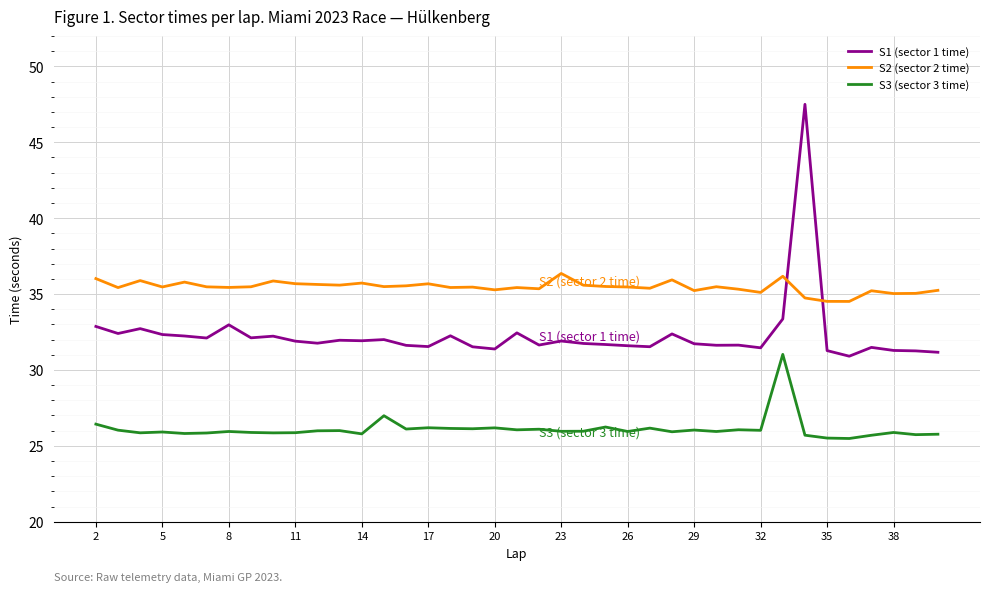

True or false: S3 (sector 3 time) and S1 (sector 1 time) intersect in this chart.

False